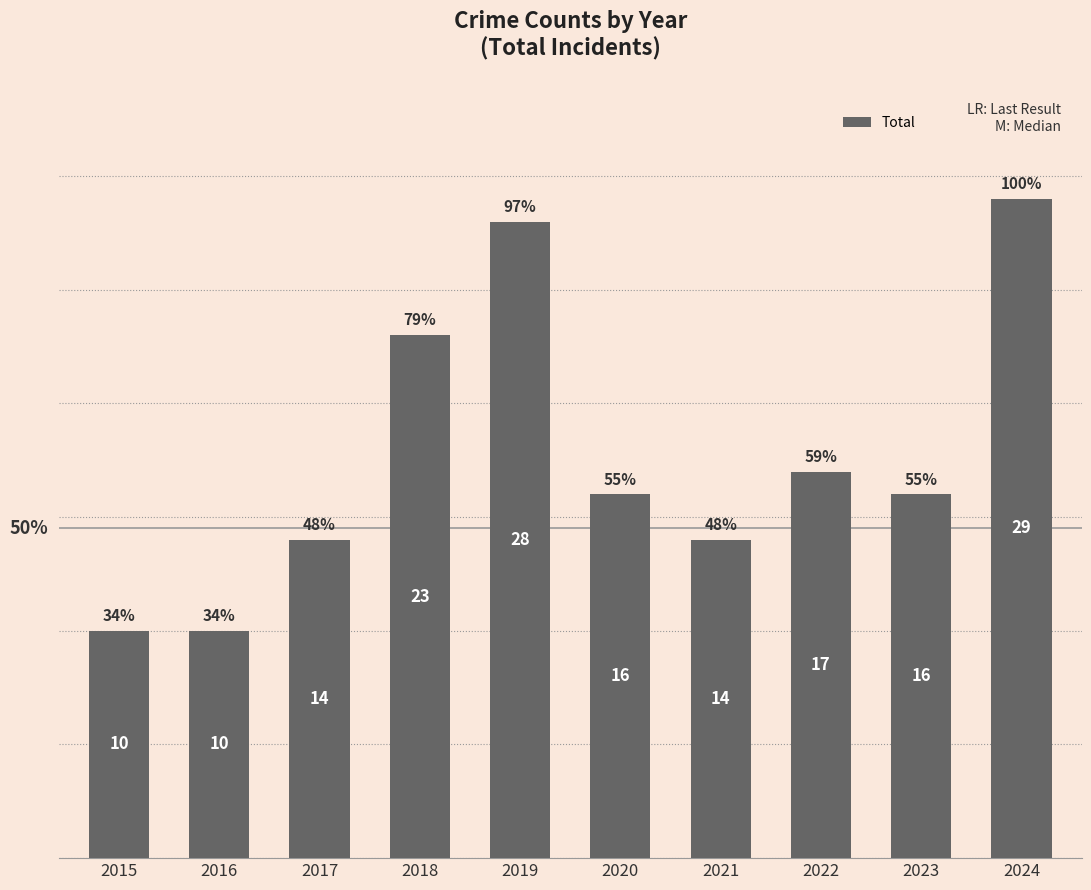

How many bars are there in total?

10